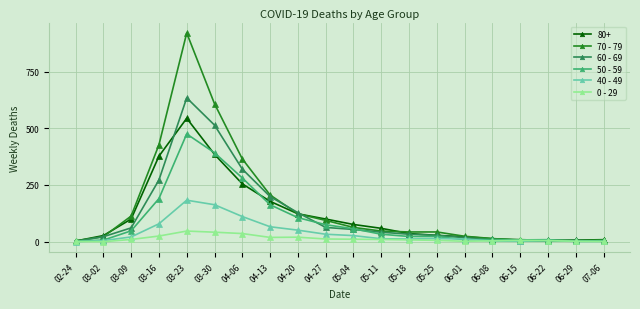

Count the number of data series in this chart.

6